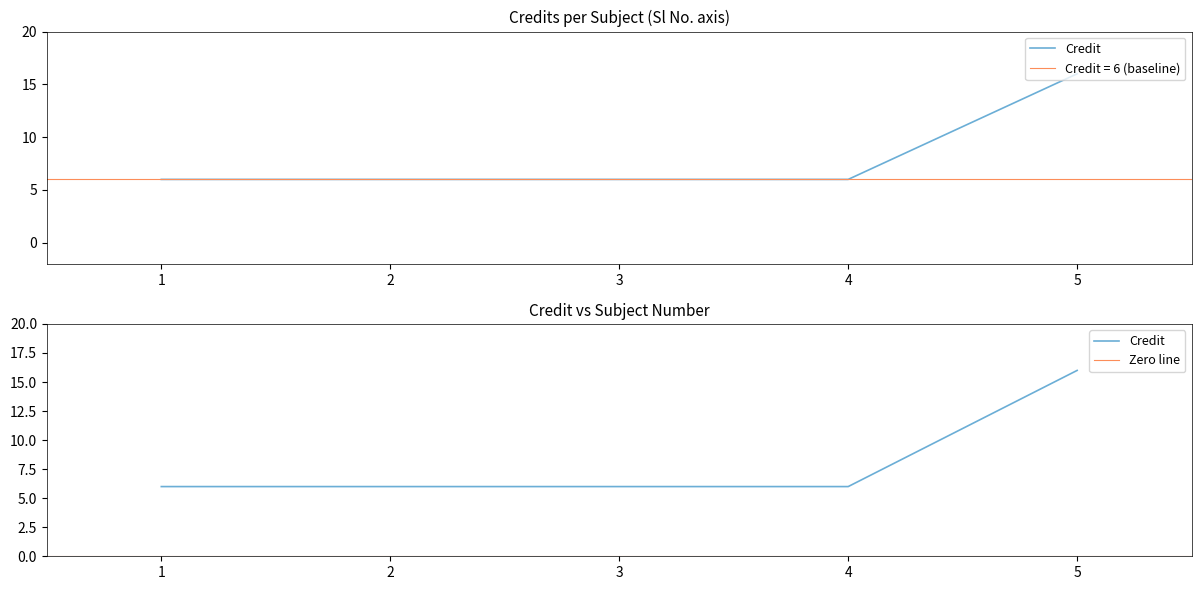

What is the maximum value shown in the chart?

16